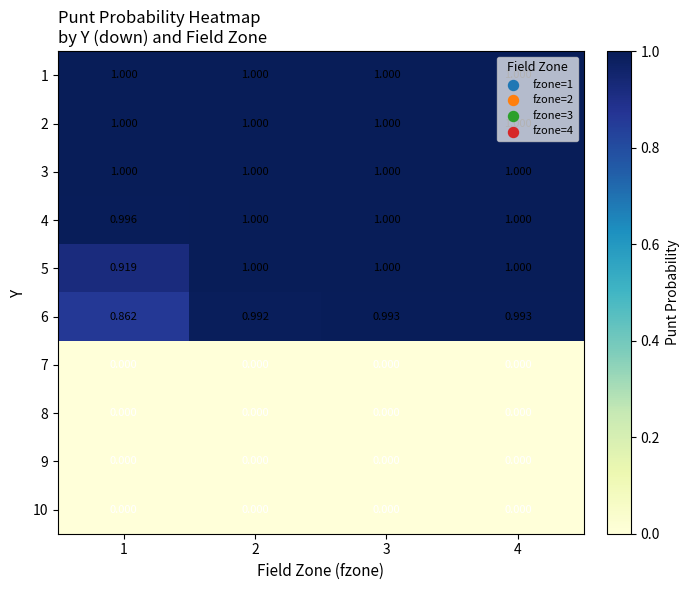

Is the value of 2 at 3 greater than the value of 8 at 4?

Yes